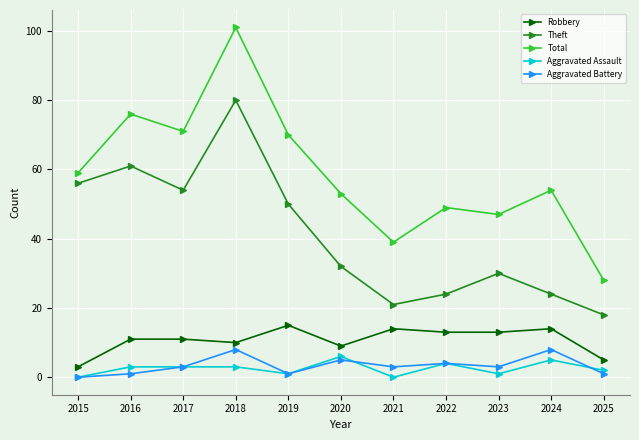

Which series has the largest total across all categories?

Total